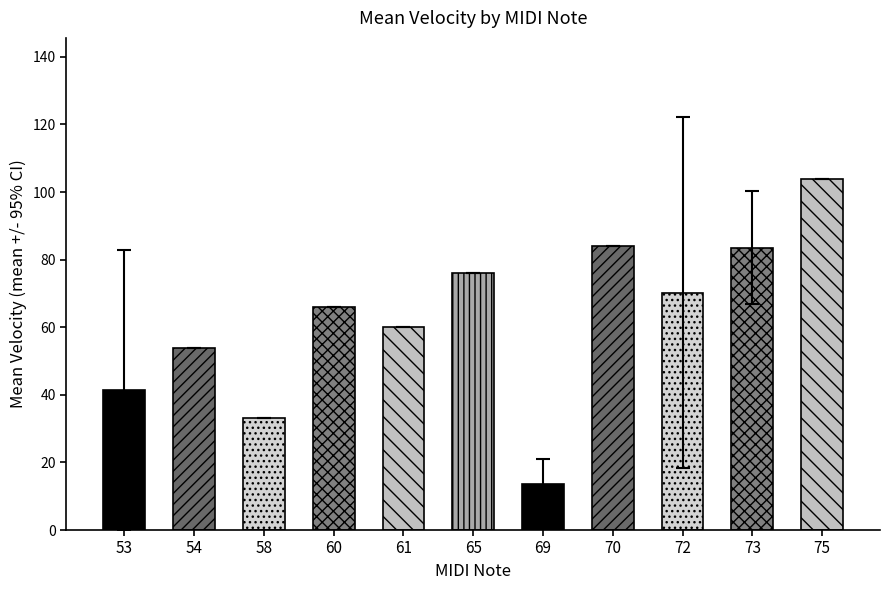

What is the maximum value shown in the chart?

104.0